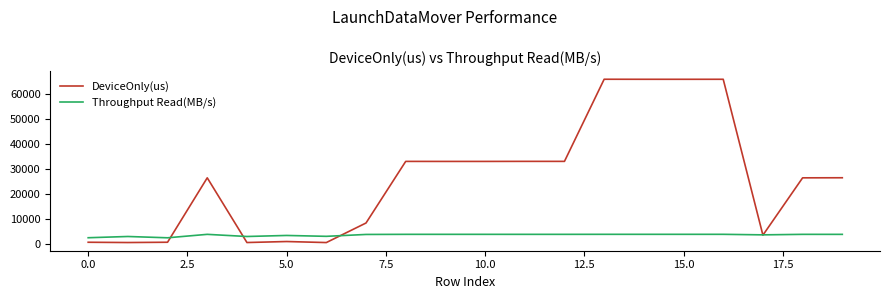

What is the difference between the second highest and minimum values in the Throughput Read(MB/s) series?

1383.2